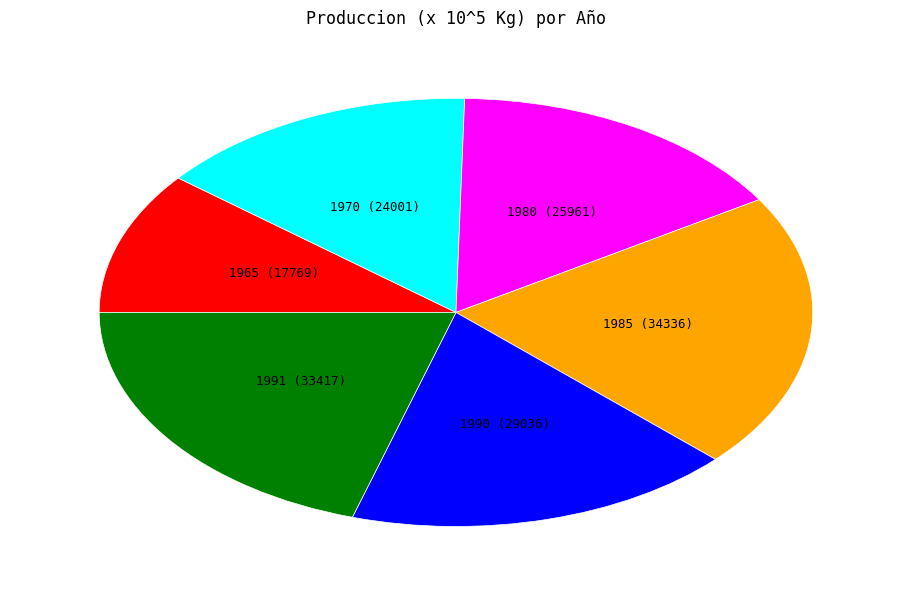

Does 1985 account for over 50% of the chart?

No